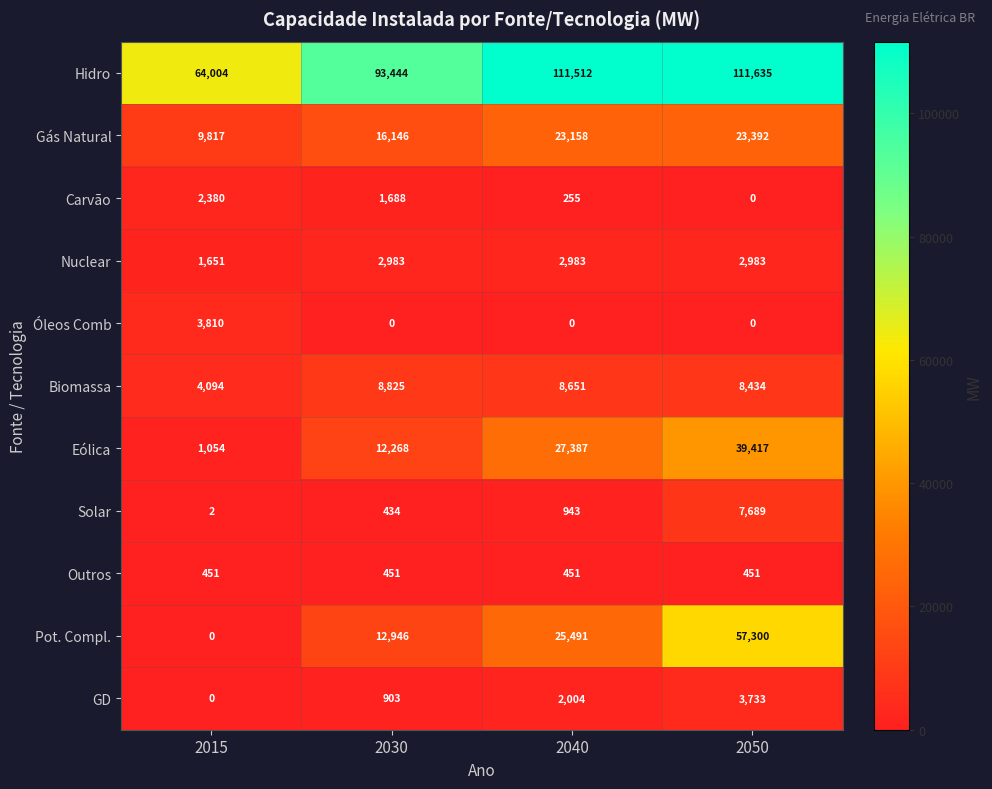

Which category has the highest value in the Biomassa series?

2030